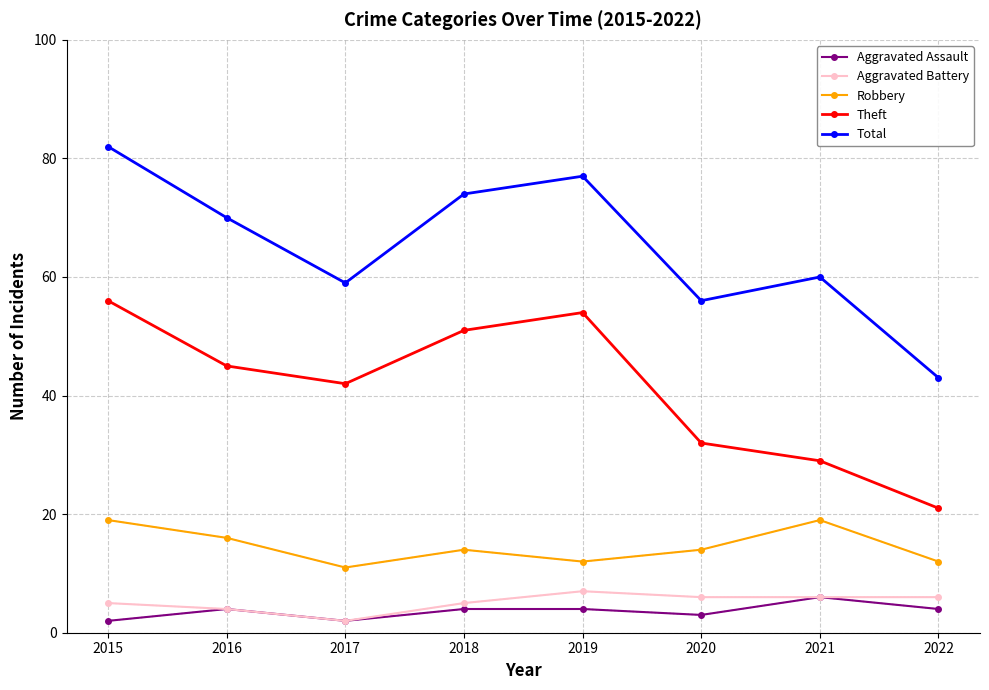

In Aggravated Assault, how many points are lower than both neighbors (excluding endpoints)?

2